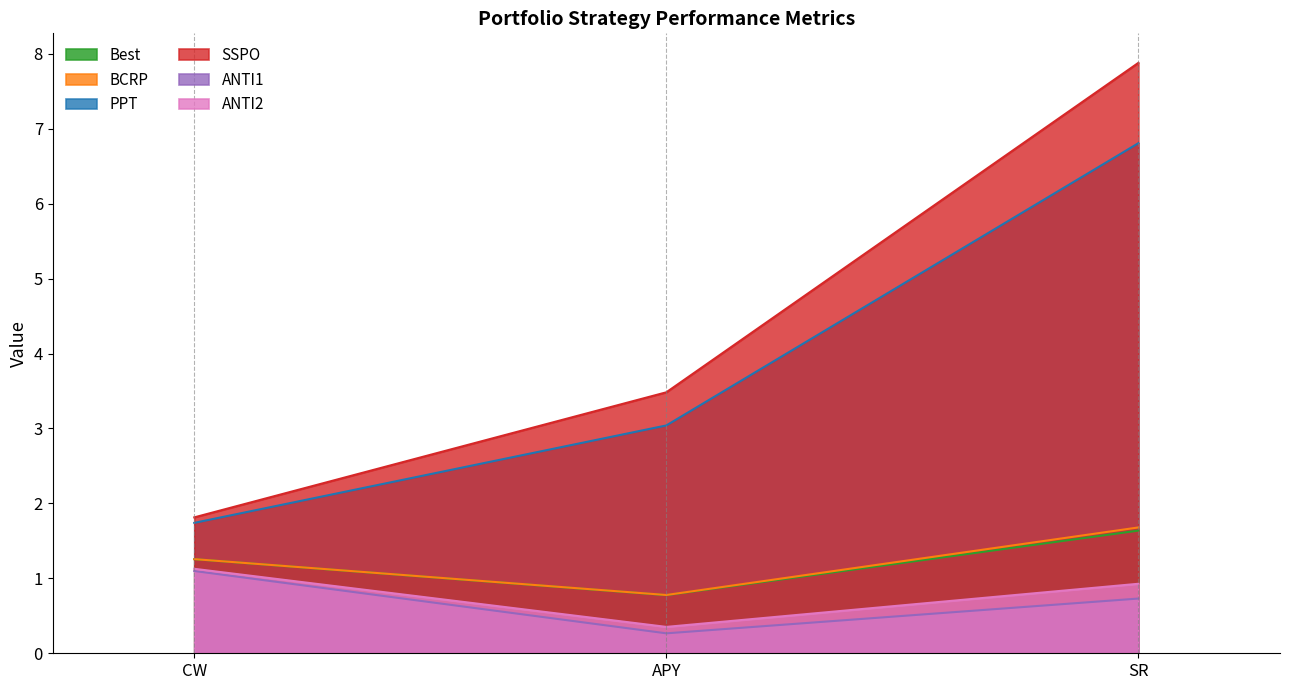

How many lines are shown in the chart?

6